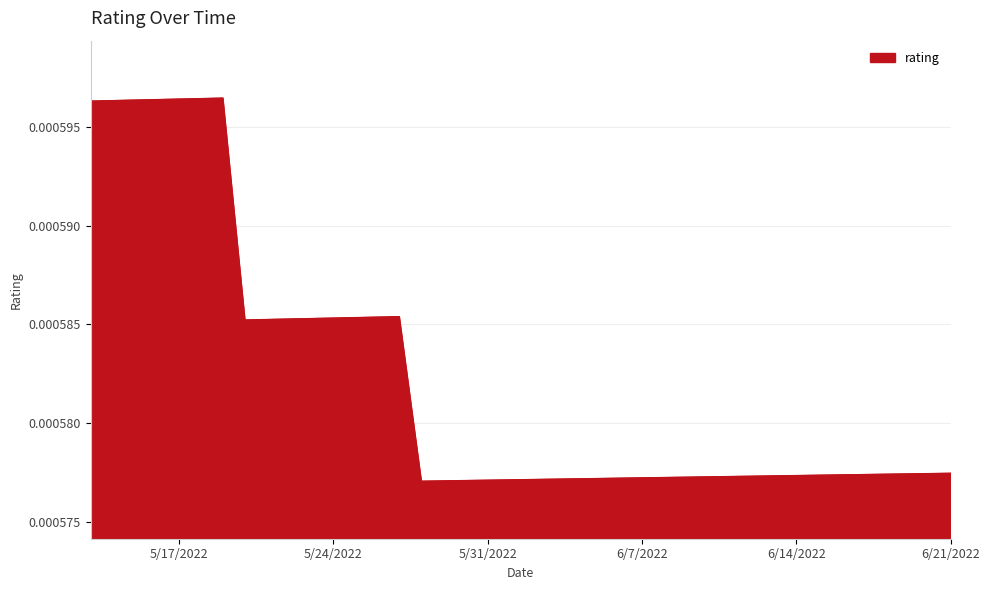

Does the chart display data point markers on the line(s)?

No